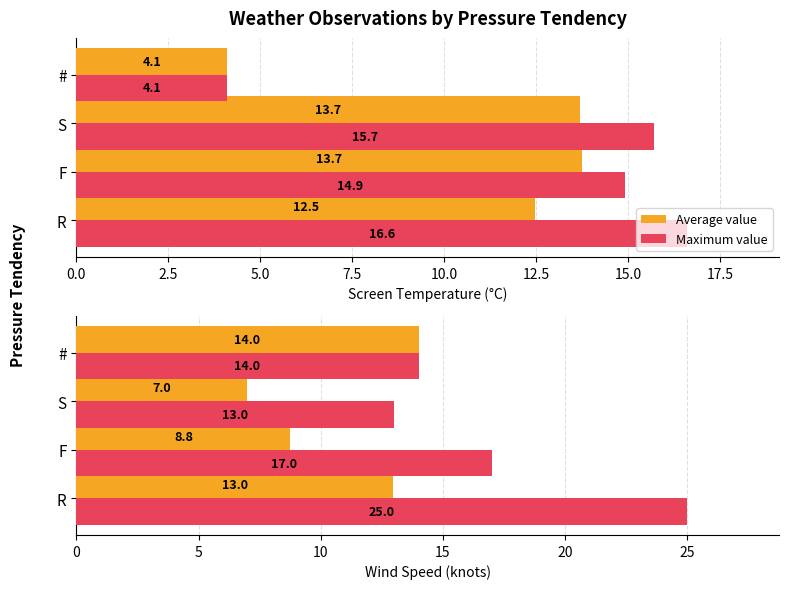

List the series in order of their overall mean, highest first.

Maximum value, Average value